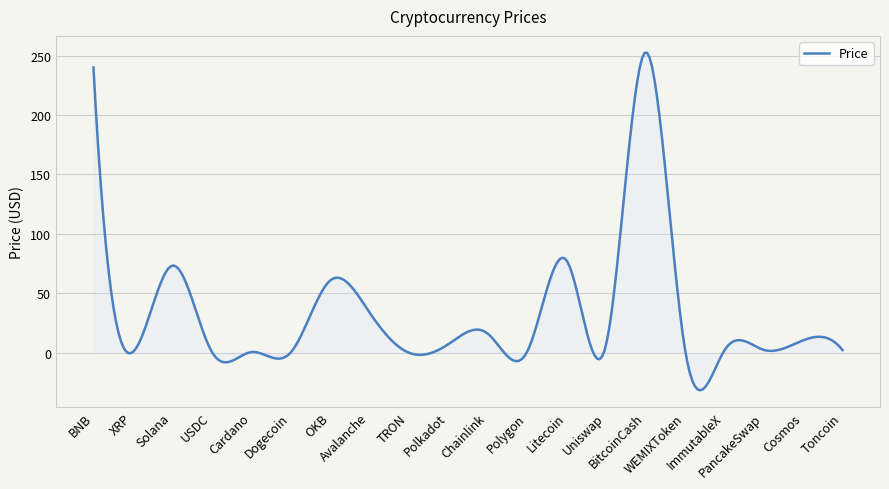

Count the number of categories in the chart.

300